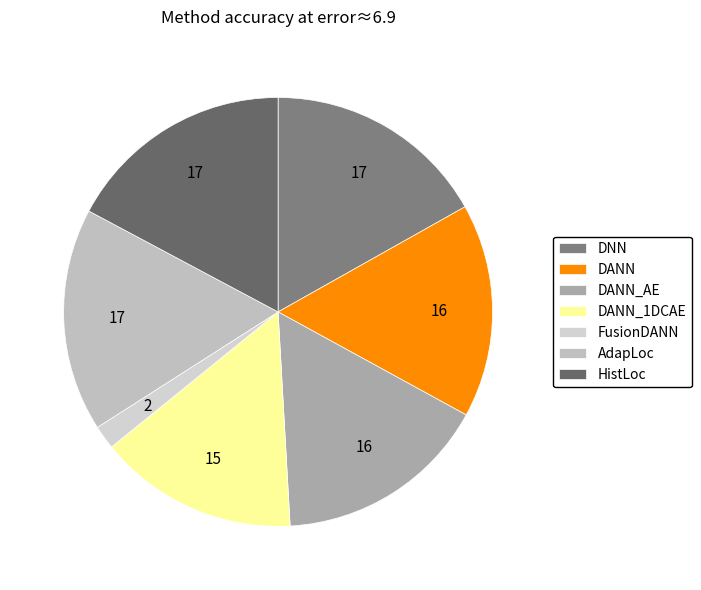

Between DNN and DANN_AE, which is larger?

DNN